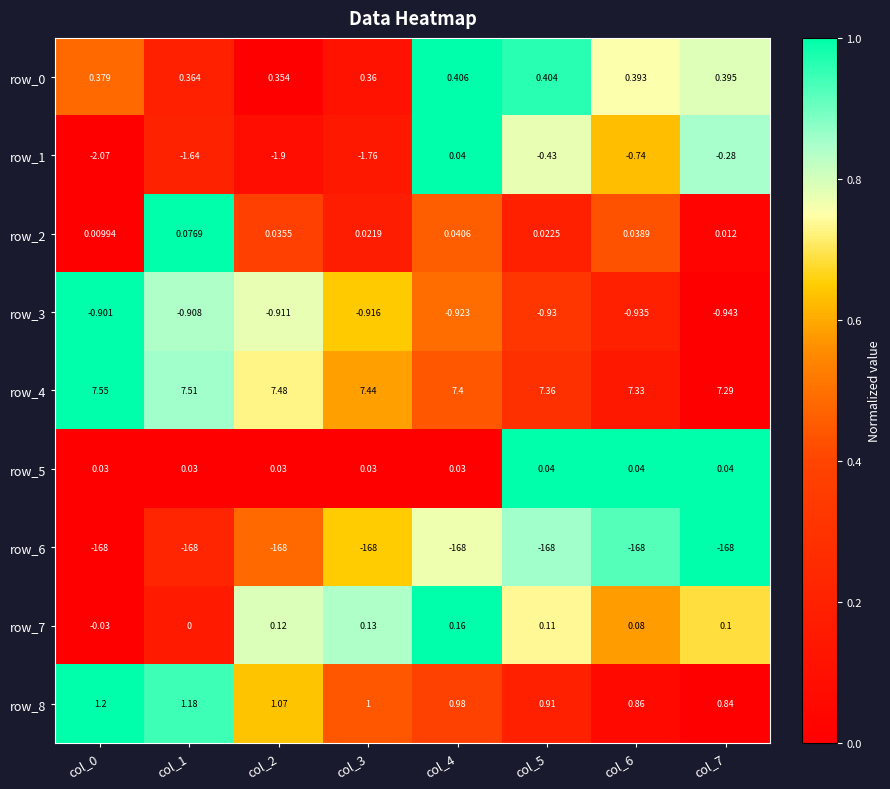

Is the value of row_3 at col_6 greater than the value of row_0 at col_3?

No